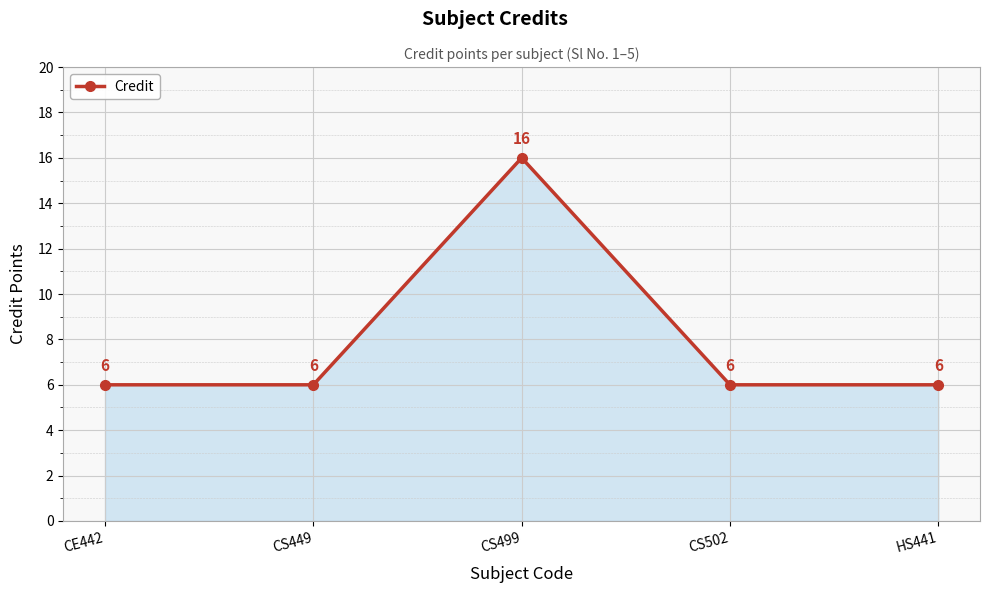

Count the values in the range 6 to 7.

4